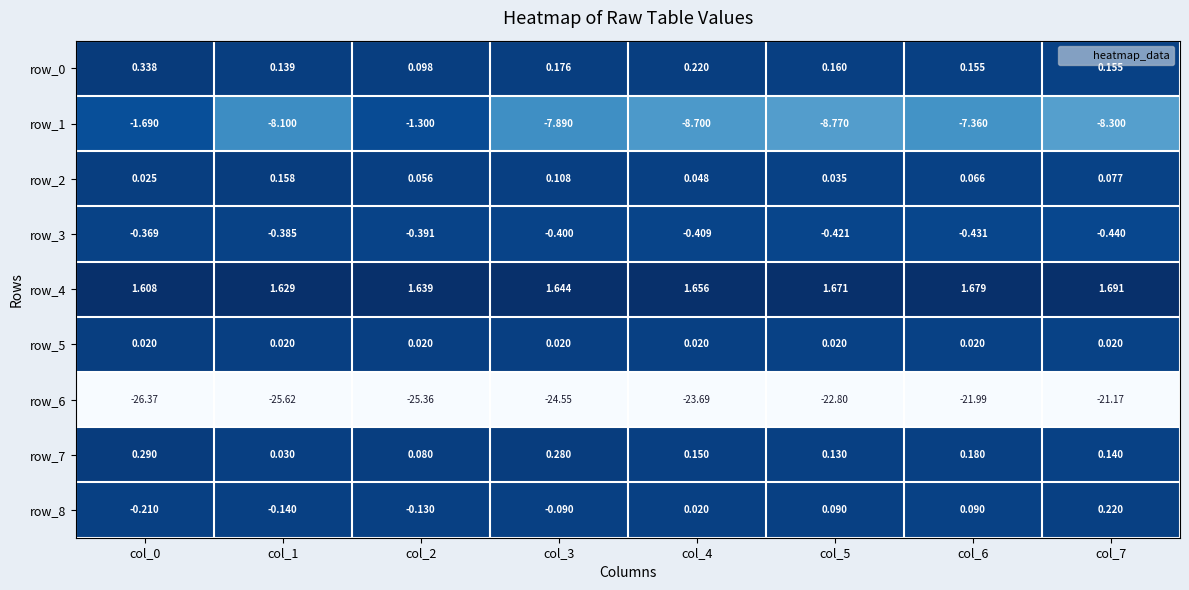

Is the value of row_1 at col_1 greater than the value of row_5 at col_4?

No